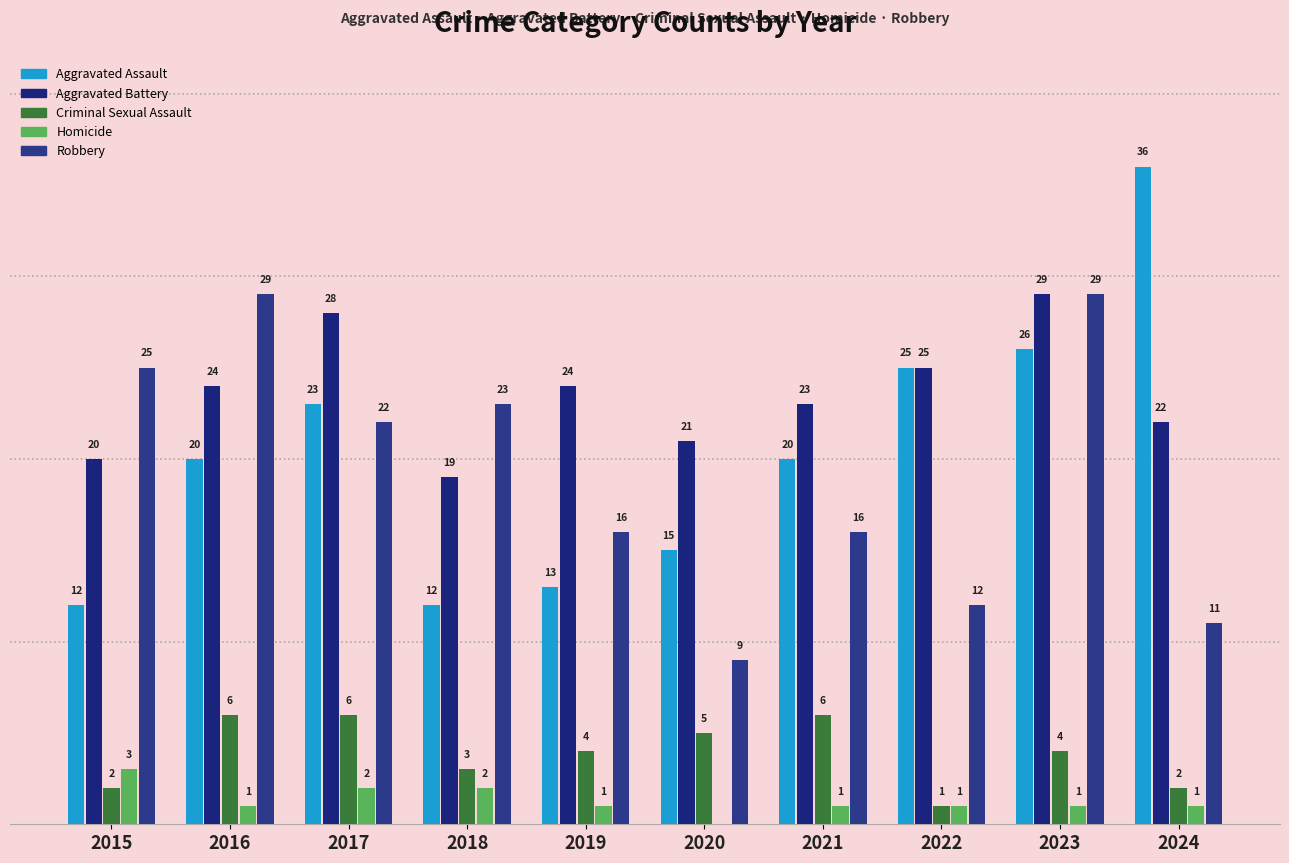

Which series has the largest range (max minus min)?

Aggravated Assault